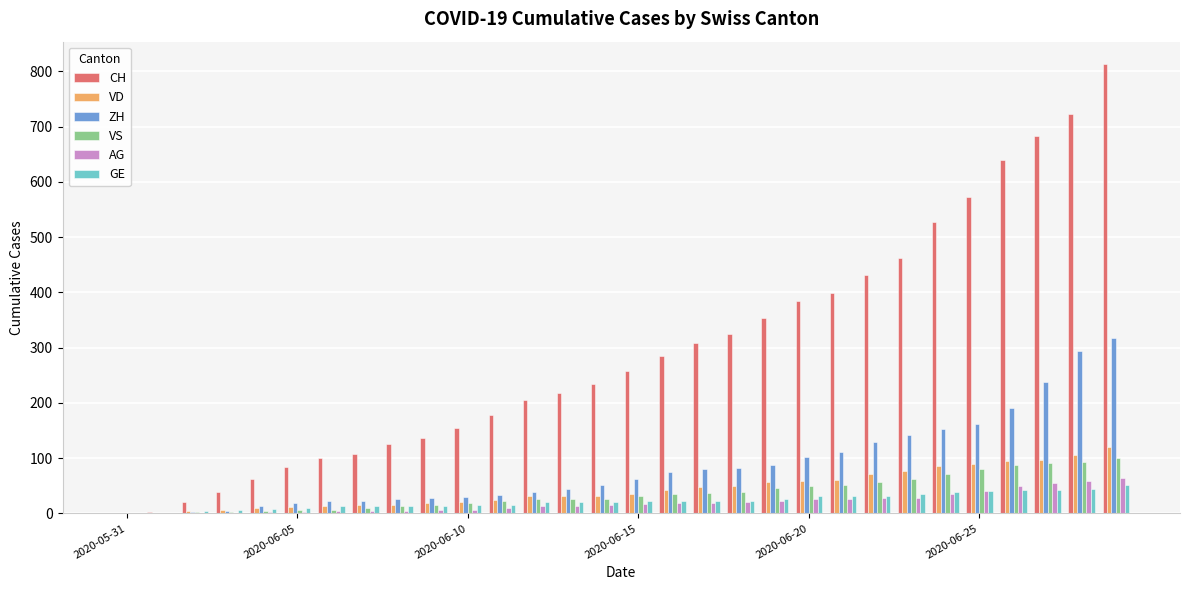

Which series has the largest total across all categories?

CH